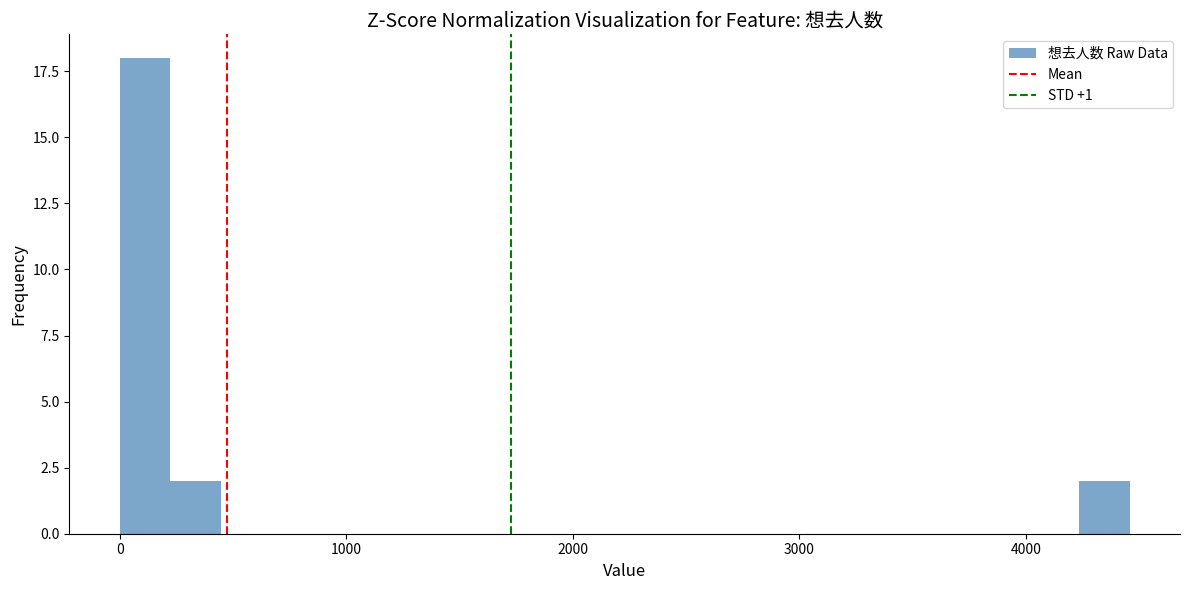

Read against the x-axis, roughly where is the centre of the tallest bar?

100